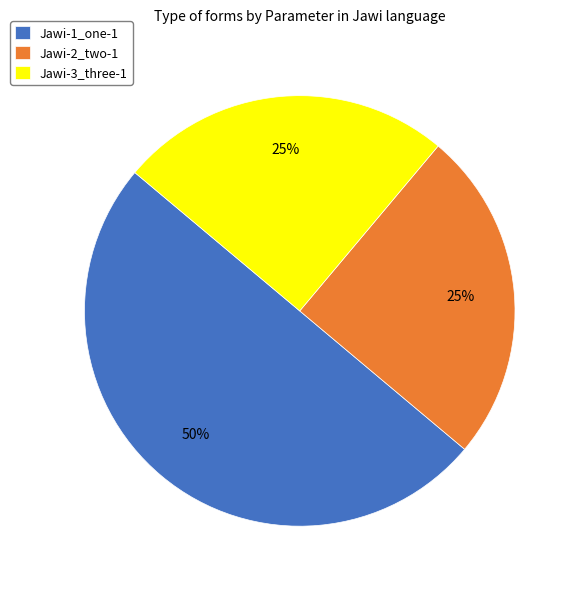

Between Jawi-2_two-1 and Jawi-1_one-1, which is larger?

Jawi-1_one-1